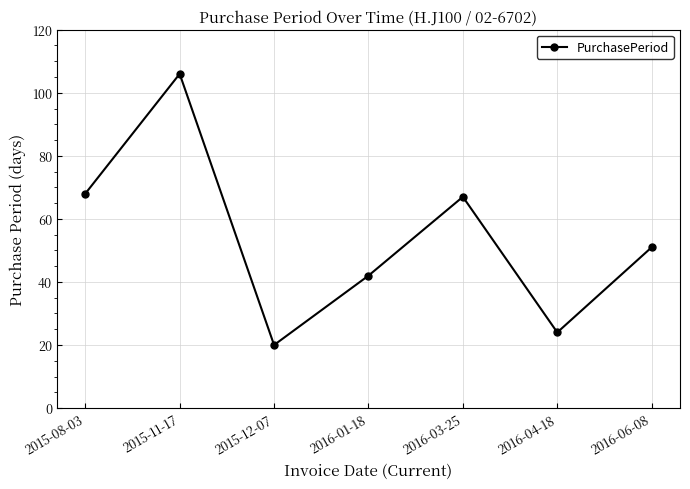

What is the approximate value at 2015-08-03, to the nearest 10?

70